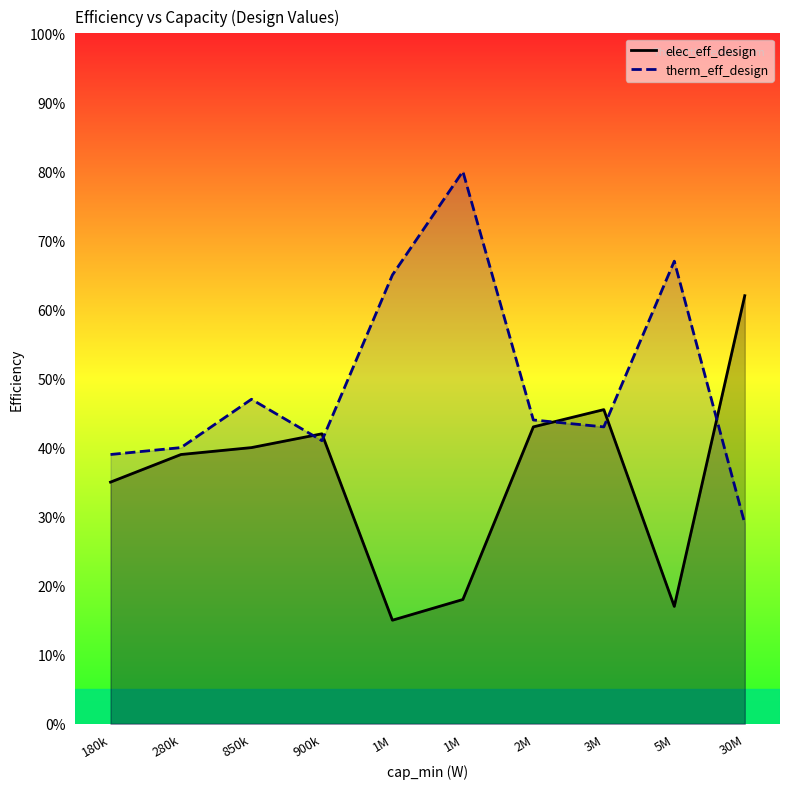

What is the sum of all therm_eff_design values?

5.0